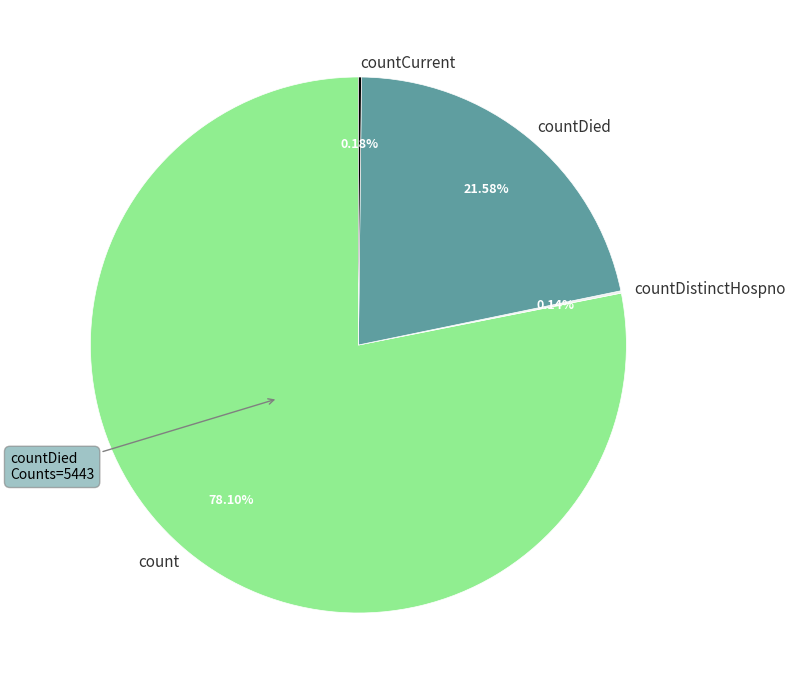

What percentage is the countDied slice, to the nearest percent?

22%